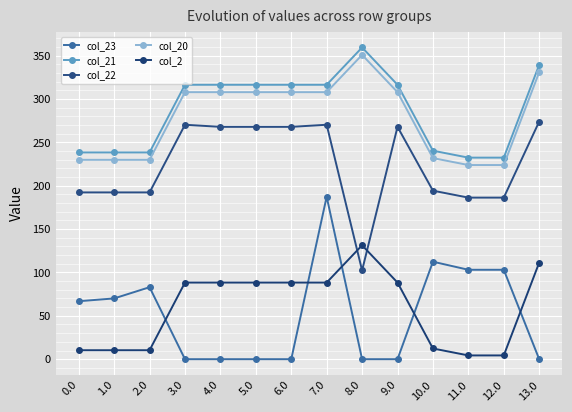

What is the highest value of the col_23 series?

187.3